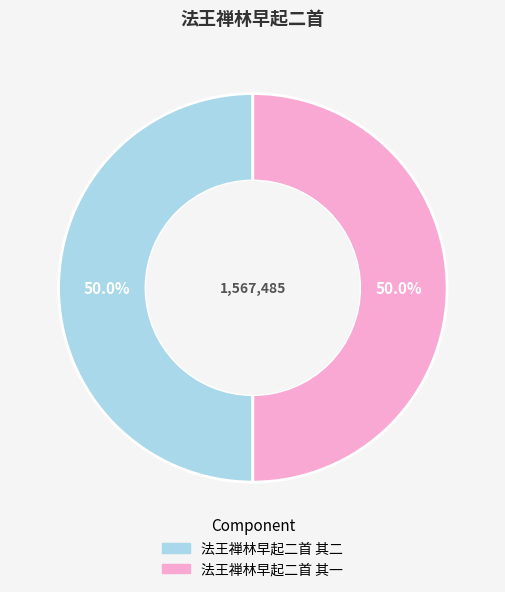

How many slices are in this pie chart?

2